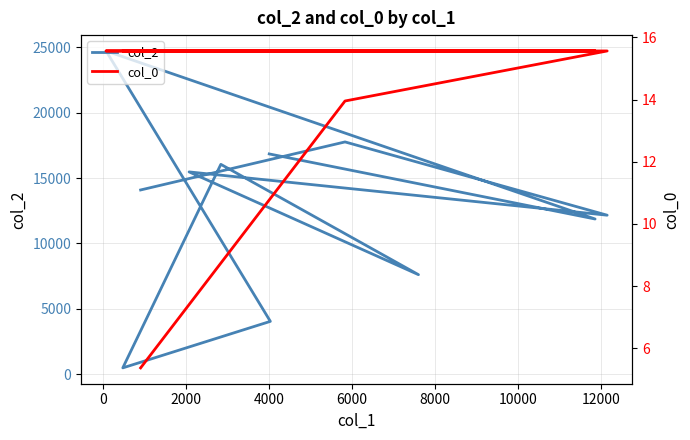

Does the chart display data point markers on the line(s)?

No